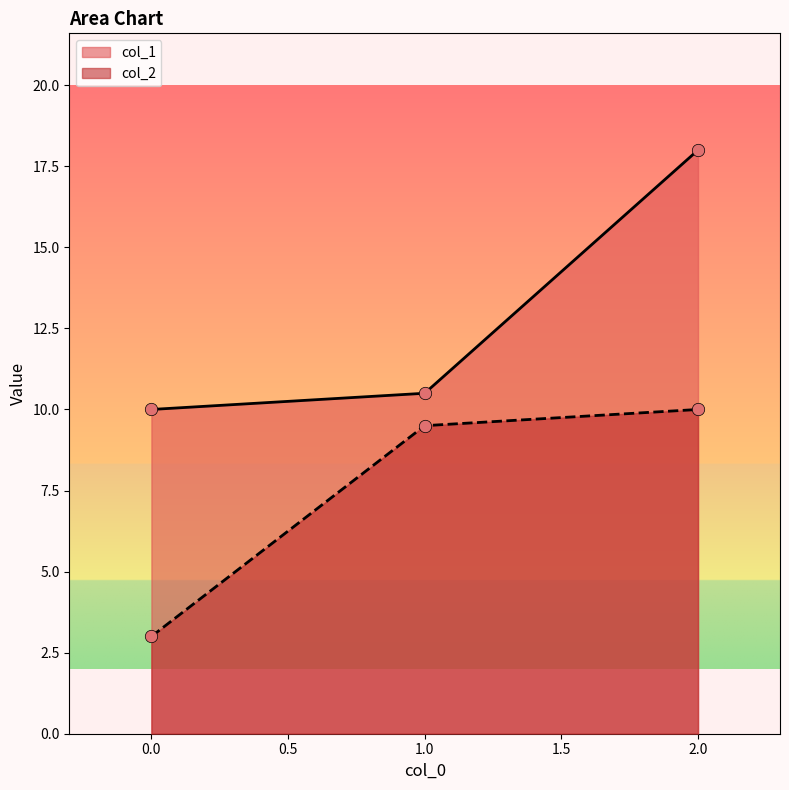

Which series contains the lowest Y value?

col_2